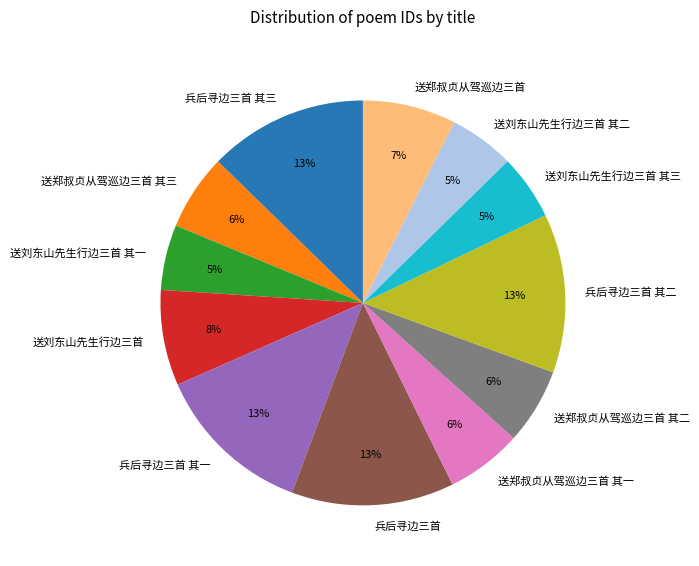

Is there any slice that represents more than half of the pie?

No